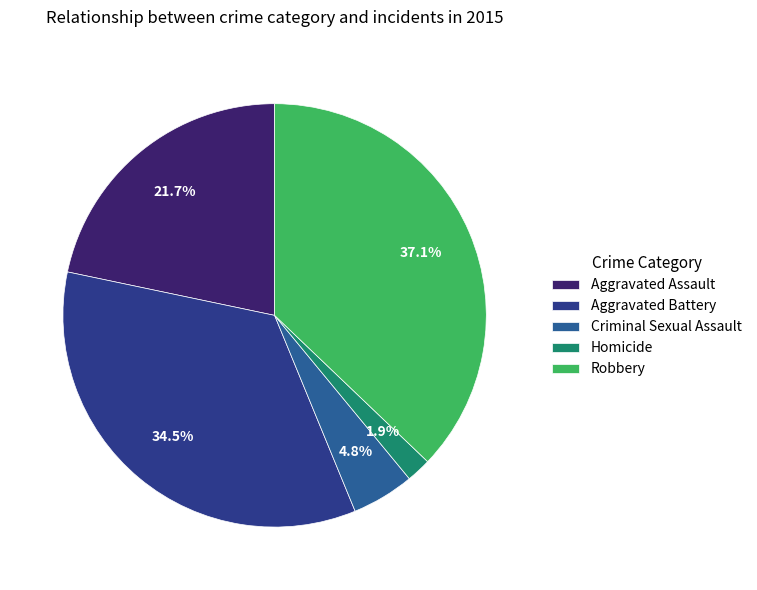

Do Homicide and Aggravated Battery together represent more than half of the pie?

No